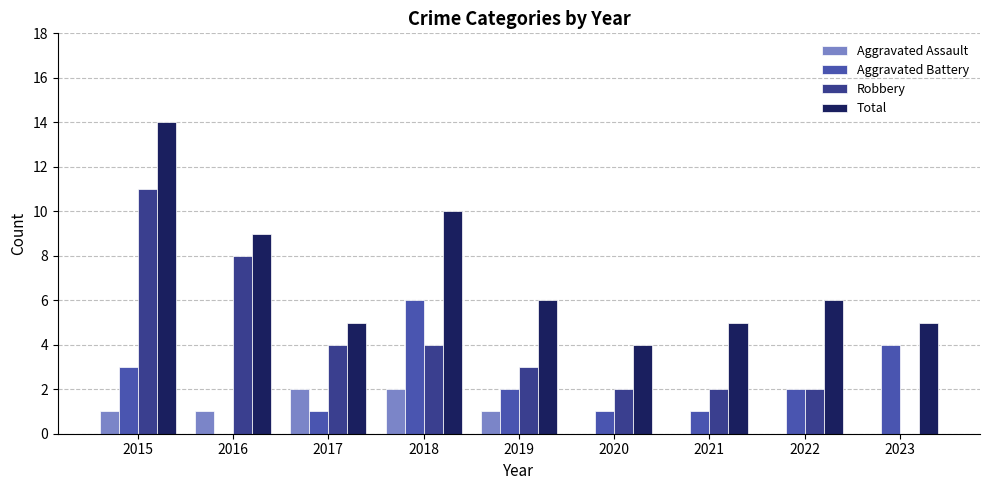

What are all the series names shown in the legend?

Aggravated Assault, Aggravated Battery, Robbery, Total